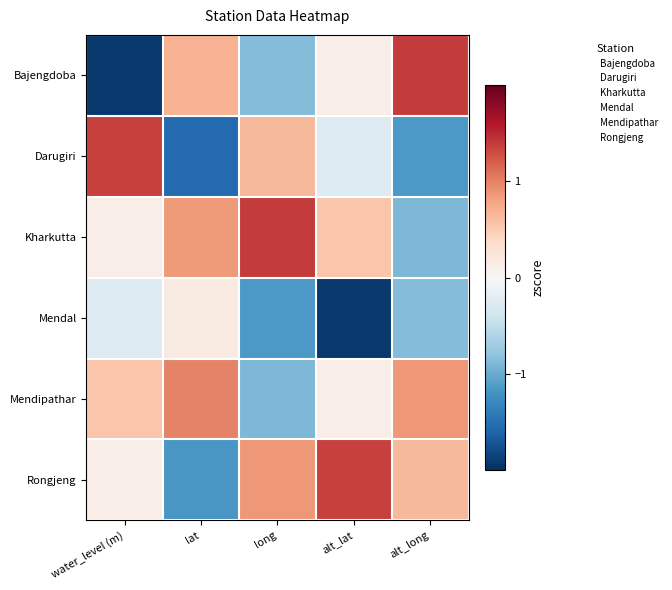

Reading right to left, transcribe all the data shown in this chart.

Bajengdoba: alt_long=1.4	alt_lat=0.1	long=-0.9	lat=0.7	water_level (m)=-1.9
Darugiri: alt_long=-1.1	alt_lat=-0.3	long=0.6	lat=-1.6	water_level (m)=1.4
Kharkutta: alt_long=-0.9	alt_lat=0.6	long=1.4	lat=0.9	water_level (m)=0.1
Mendal: alt_long=-0.9	alt_lat=-1.9	long=-1.1	lat=0.2	water_level (m)=-0.3
Mendipathar: alt_long=0.9	alt_lat=0.1	long=-0.9	lat=1.0	water_level (m)=0.6
Rongjeng: alt_long=0.6	alt_lat=1.4	long=0.9	lat=-1.2	water_level (m)=0.1